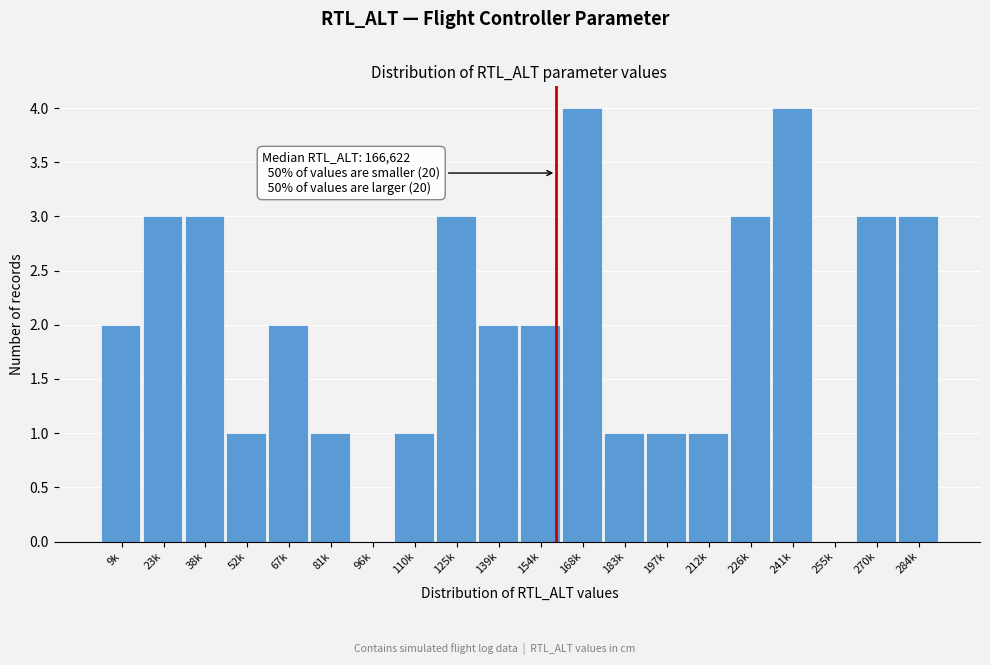

Reading right to left, transcribe all the data shown in this chart.

284k=3	270k=3	255k=0	241k=4	226k=3	212k=1	197k=1	183k=1	168k=4	154k=2	139k=2	125k=3	110k=1	96k=0	81k=1	67k=2	52k=1	38k=3	23k=3	9k=2